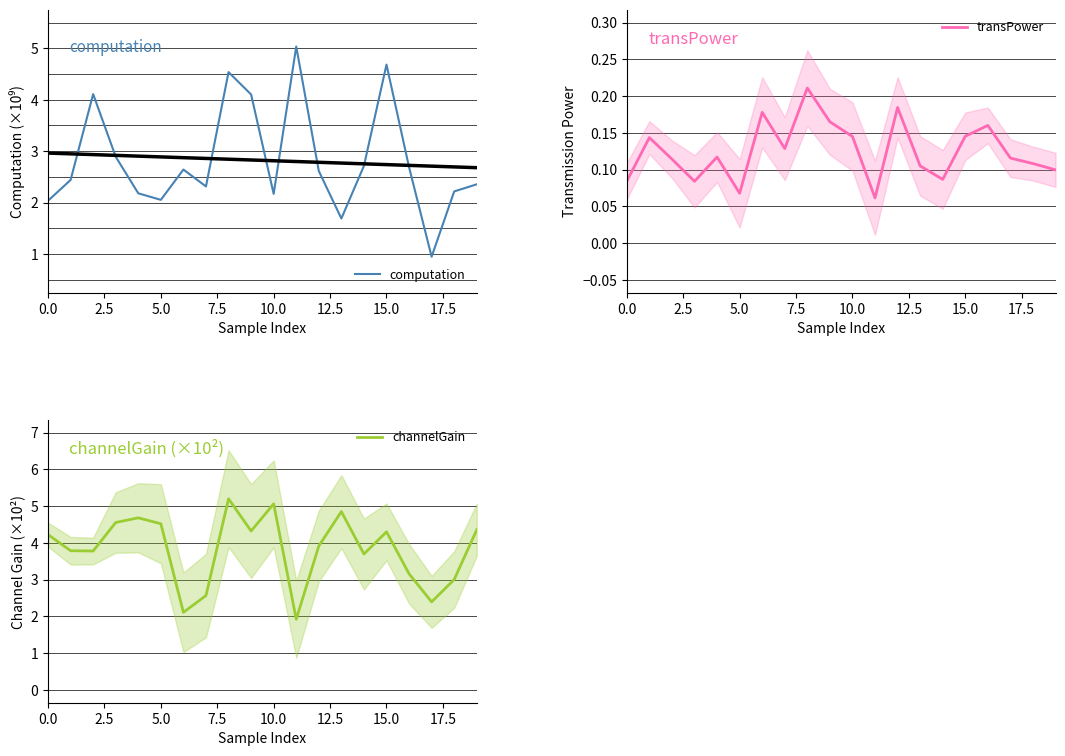

The computation series shows 3.4 at 0.0. True or false?

False